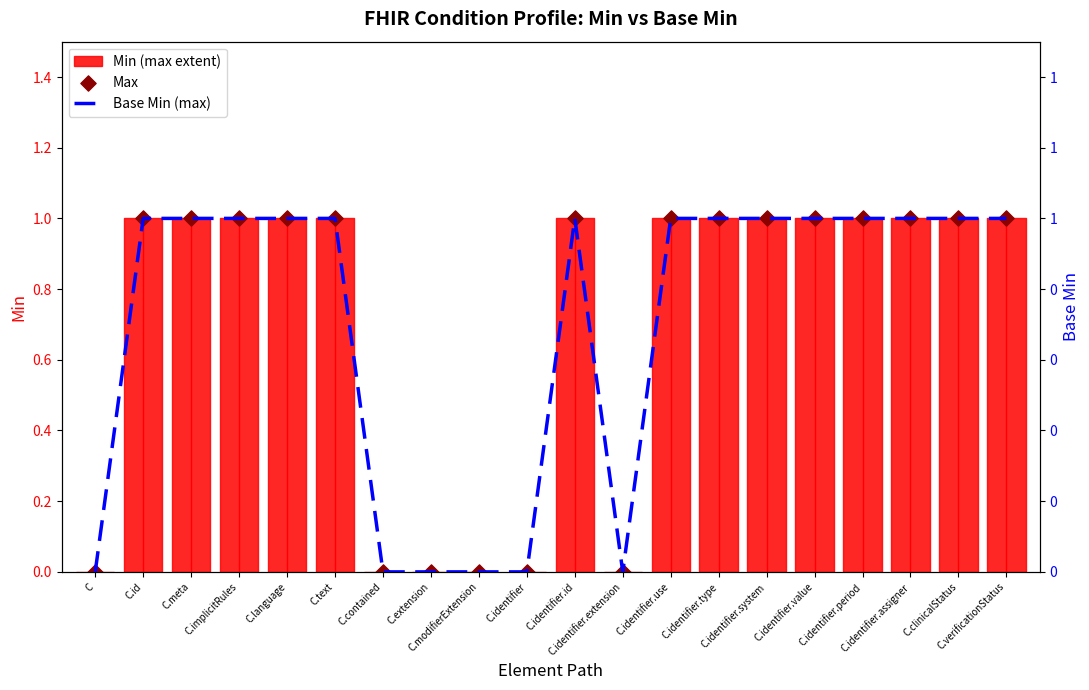

At how many categories does at least one series exceed 0?

14